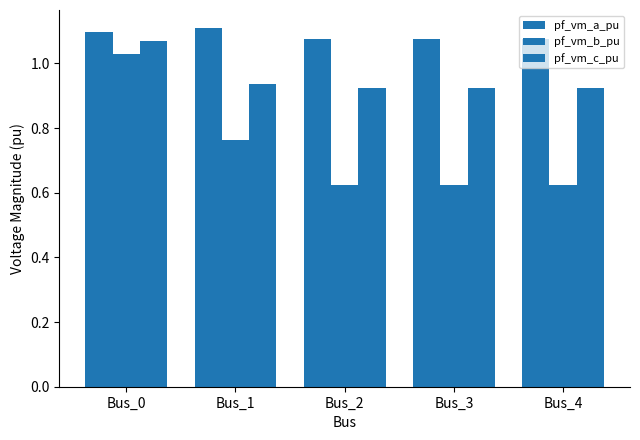

Which label corresponds to the largest value in the chart?

Bus_1